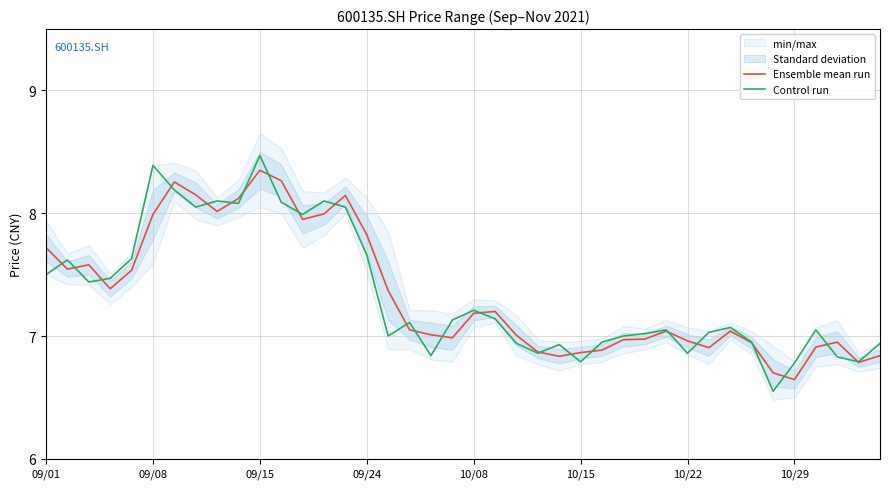

Where is Control run nearest to the value 7?

16